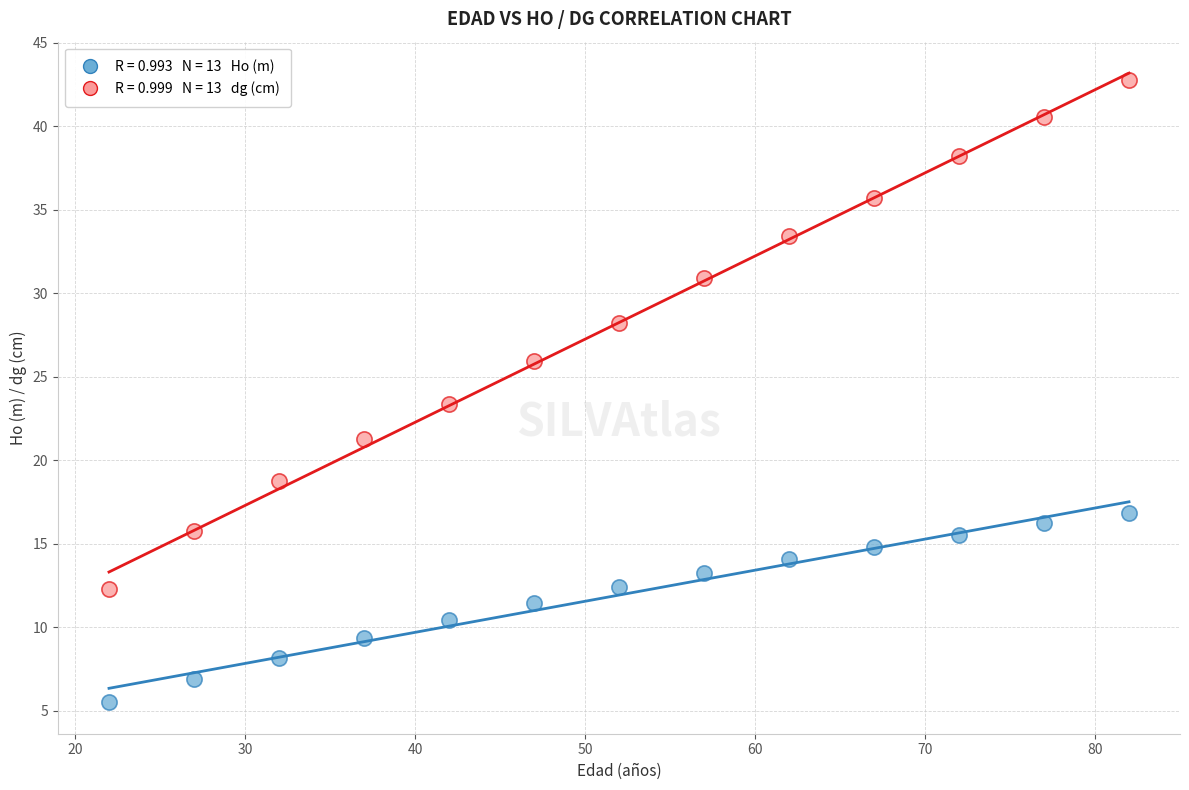

Across all data points, what is the range of Y values (max minus min)?

37.2